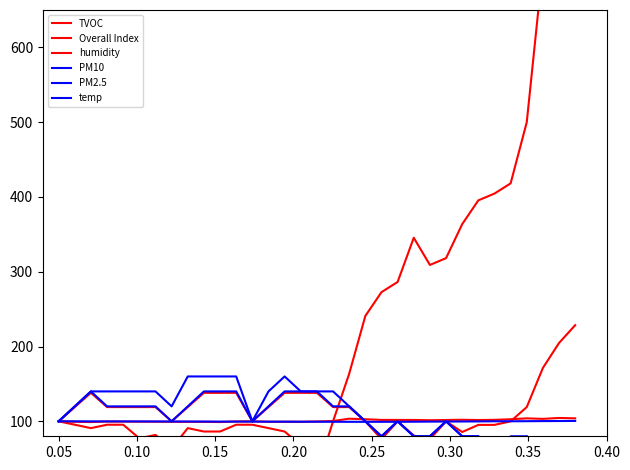

List the series in order of their peak value, lowest first.

temp, humidity, PM2.5, PM10, Overall Index, TVOC